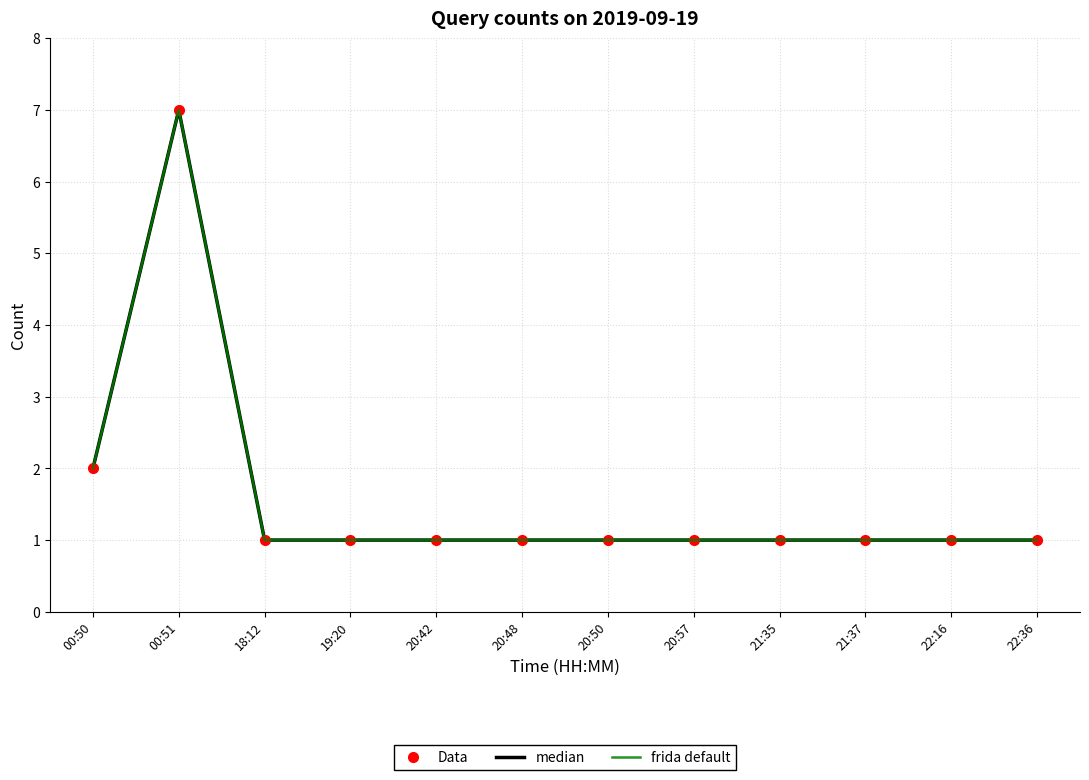

How many frida default values are between 1 and 2?

11